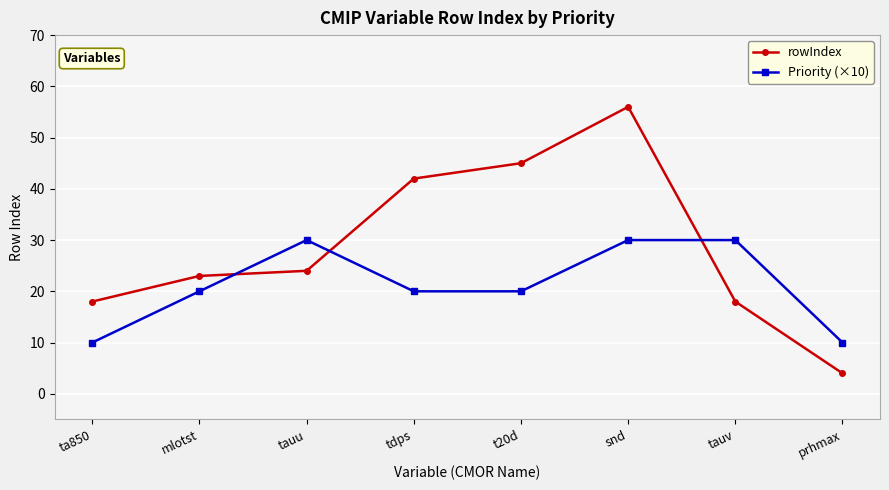

List the series in order of their peak value, highest first.

rowIndex, Priority (×10)